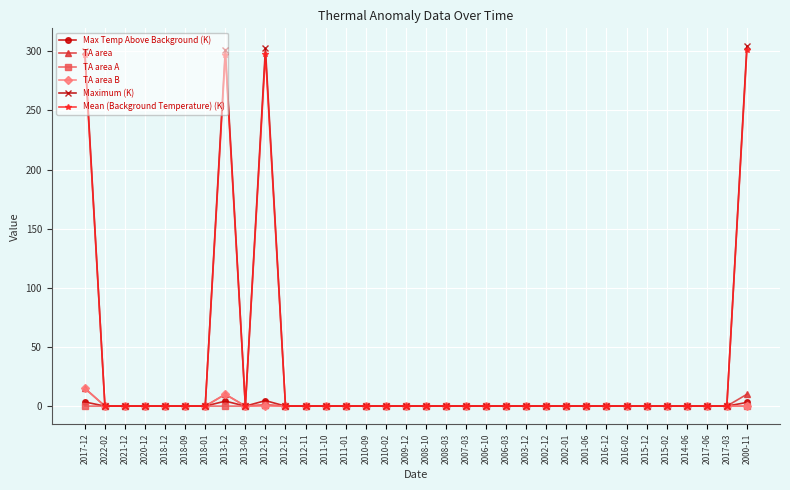

Which category has the highest value across all series?

2000-11